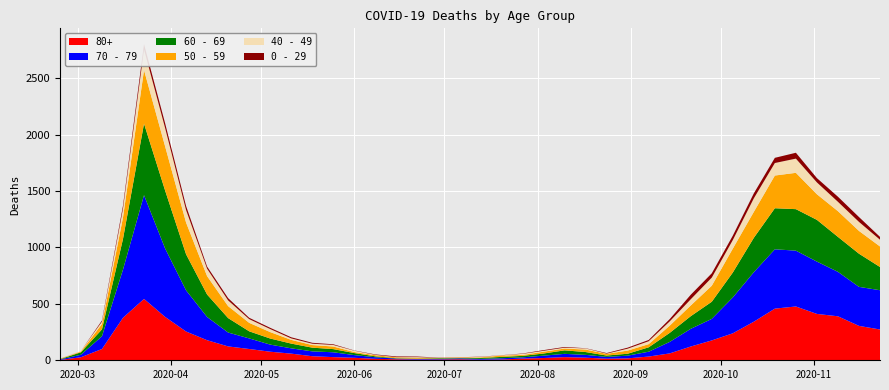

Reading left to right, extract all data points from this chart.

80+: 3	27	100	377	544	385	255	178	123	100	76	59	36	28	22	13	9	6	7	9	5	7	15	20	28	23	14	17	33	61	122	176	239	342	458	477	411	390	305	273
70 - 79: 4	22	113	427	920	608	365	206	123	94	63	47	43	43	24	14	6	5	5	8	7	11	11	21	29	25	16	24	43	102	157	191	318	439	526	495	464	394	346	348
60 - 69: 2	22	61	272	634	514	320	199	128	63	54	42	33	28	18	8	3	3	6	3	8	12	13	19	31	25	12	17	39	80	112	152	221	305	364	368	370	310	294	206
50 - 59: 3	7	48	190	475	392	281	163	106	75	57	33	23	23	9	10	8	9	3	5	6	12	8	16	16	22	15	28	28	64	95	142	212	230	290	322	227	228	202	182
40 - 49: 0	5	21	79	183	163	111	66	51	33	27	13	12	14	12	3	2	5	1	1	4	2	10	8	8	10	2	17	26	38	55	72	76	120	111	126	105	83	80	60
0 - 29: 1	0	10	25	47	42	36	19	20	12	11	10	8	6	2	4	6	5	2	1	2	1	3	6	6	2	5	9	11	20	40	38	39	44	46	52	38	45	43	25